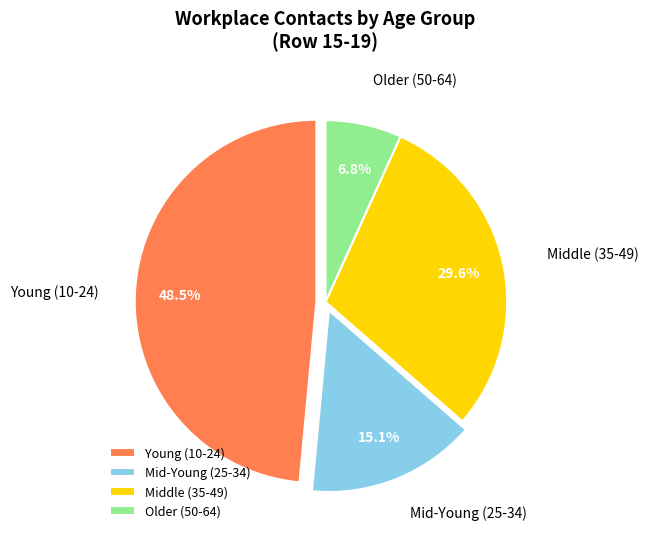

Which slice is the largest?

Young (10-24)